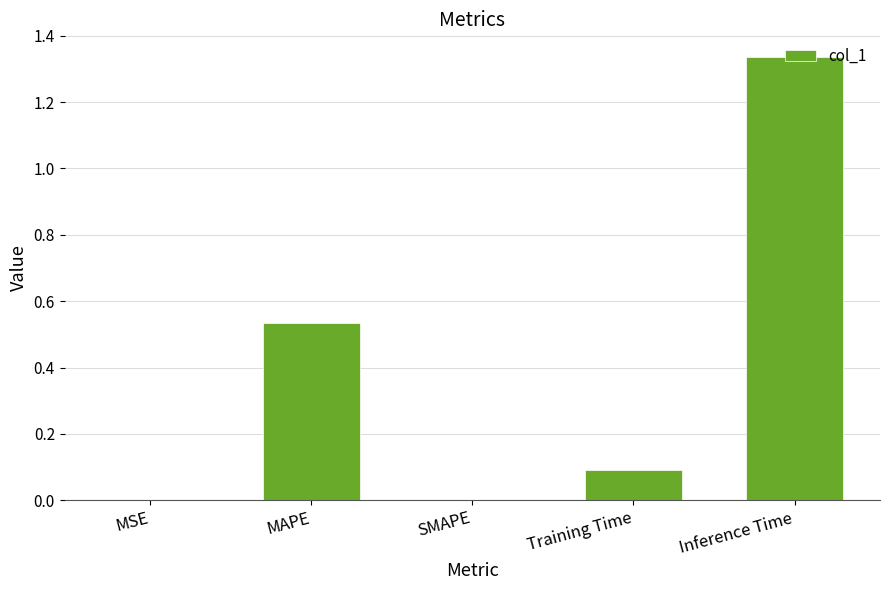

True or false: the data shows 0.0 at MSE.

True